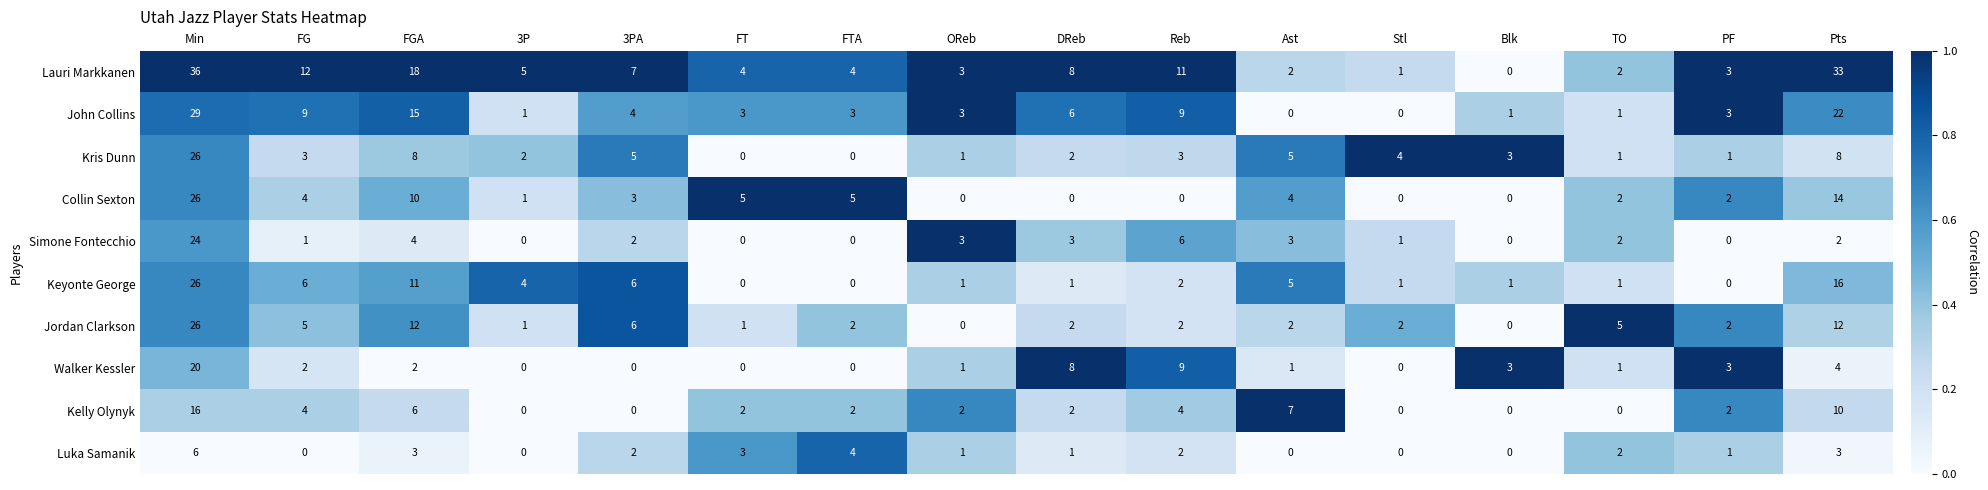

What is the sum of all John Collins values?

109